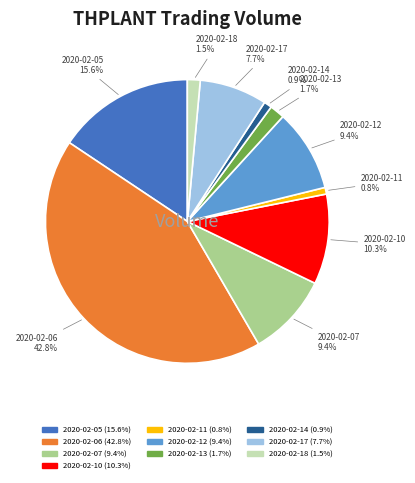

What is the total percentage of 2020-02-06 and 2020-02-13?

44.5%